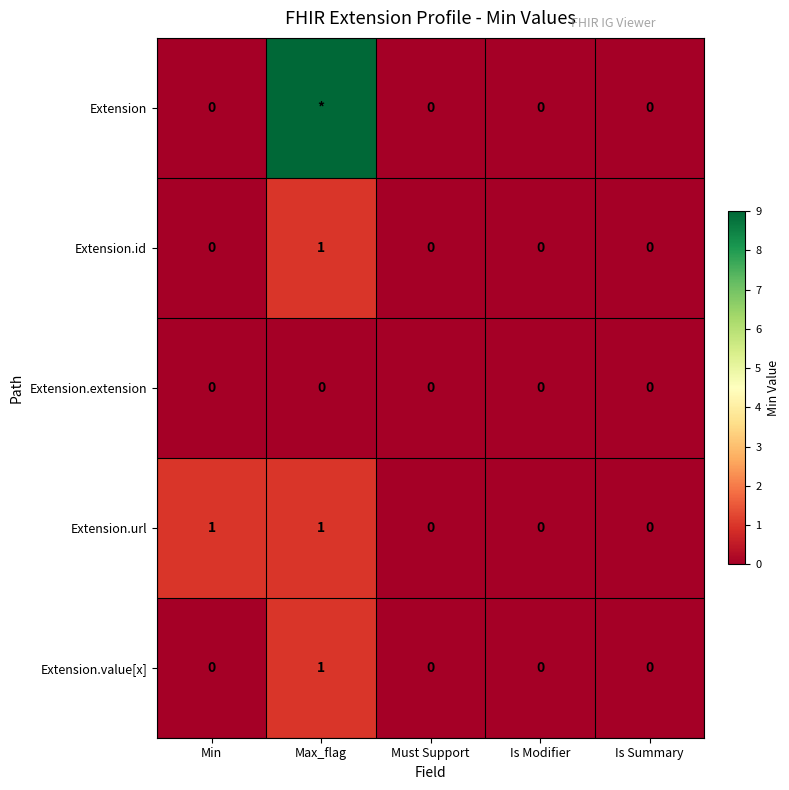

The value of Extension.id at Is Summary is 1. True or false?

False